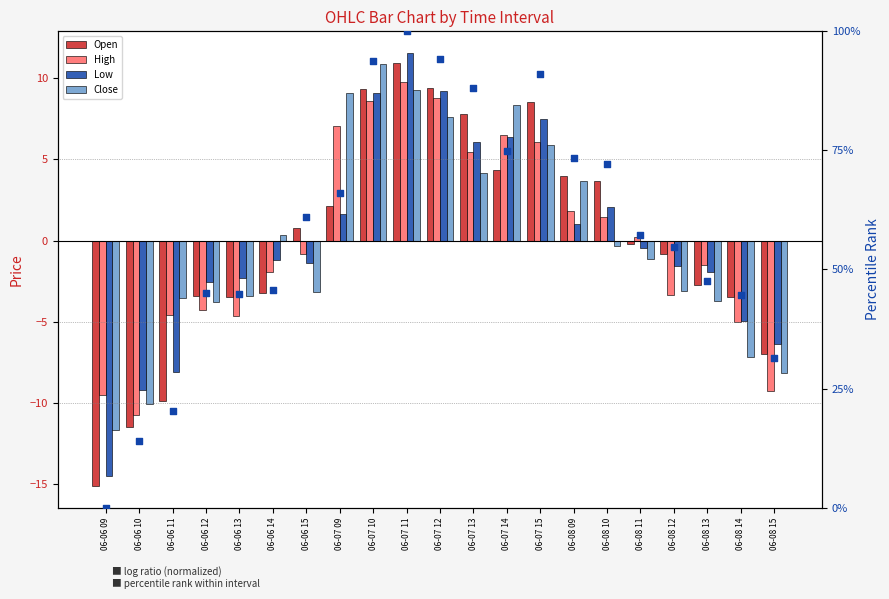

Which series contains the lowest Y value?

Open